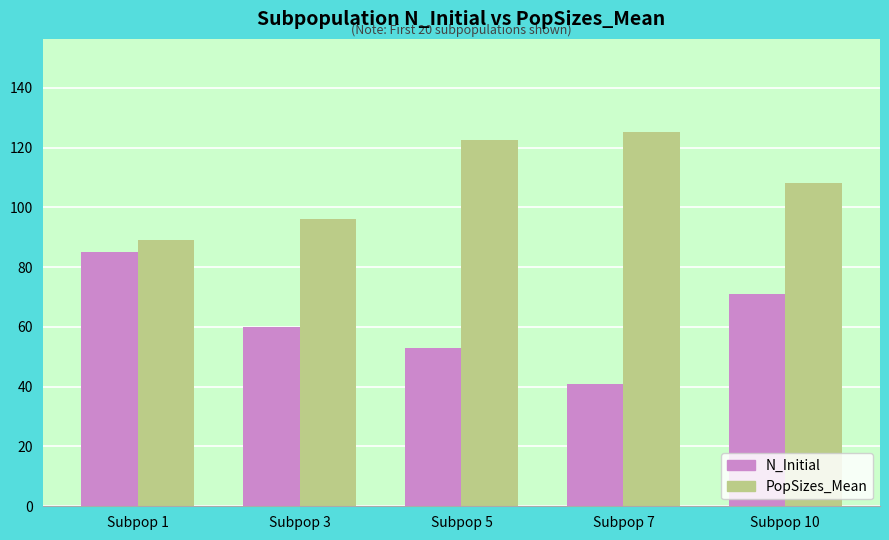

What is the total value across all series at Subpop 7?

166.1